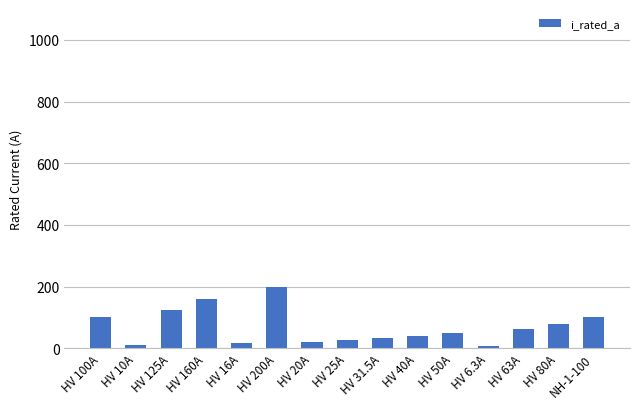

What is the average value?

68.5